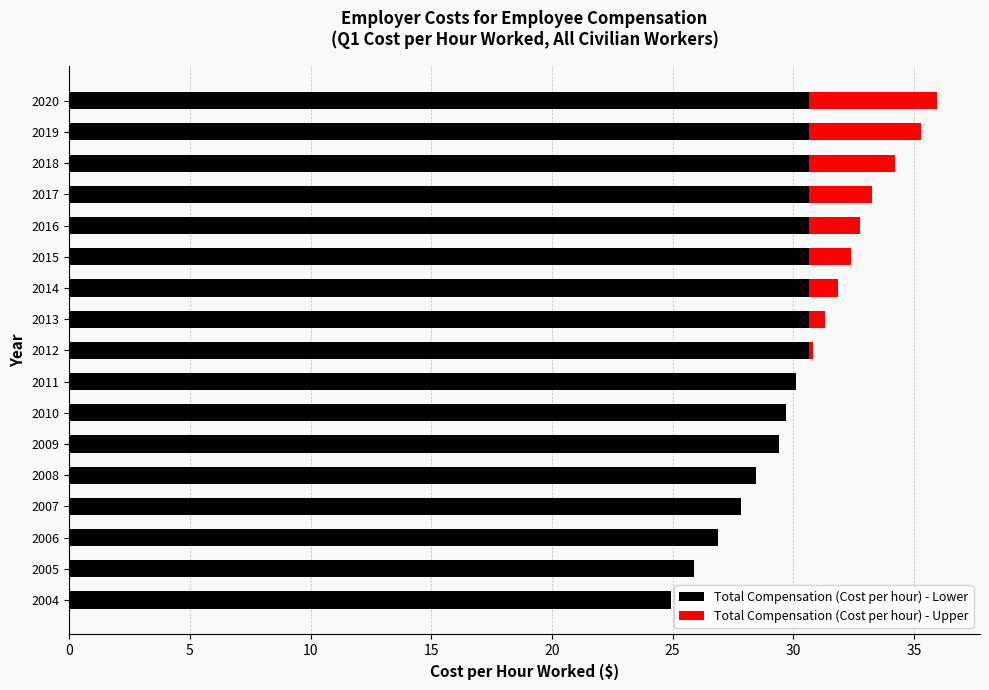

What is the total value across all series at 2016?

32.8